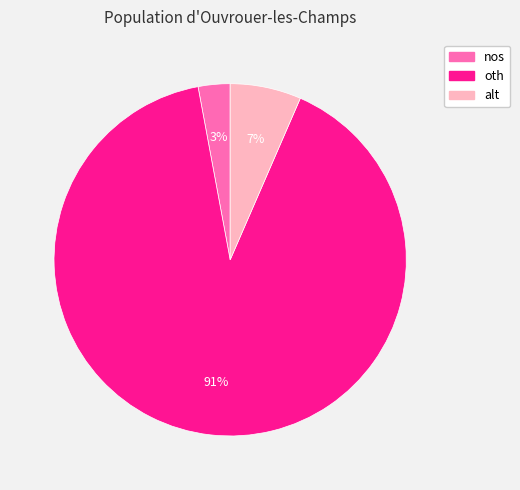

To the nearest percent, what is the average slice percentage?

33%